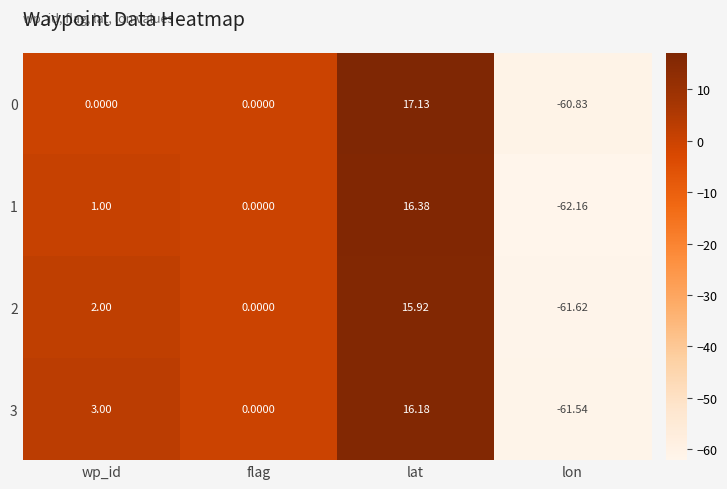

Where is 3 nearest to the value -22?

flag